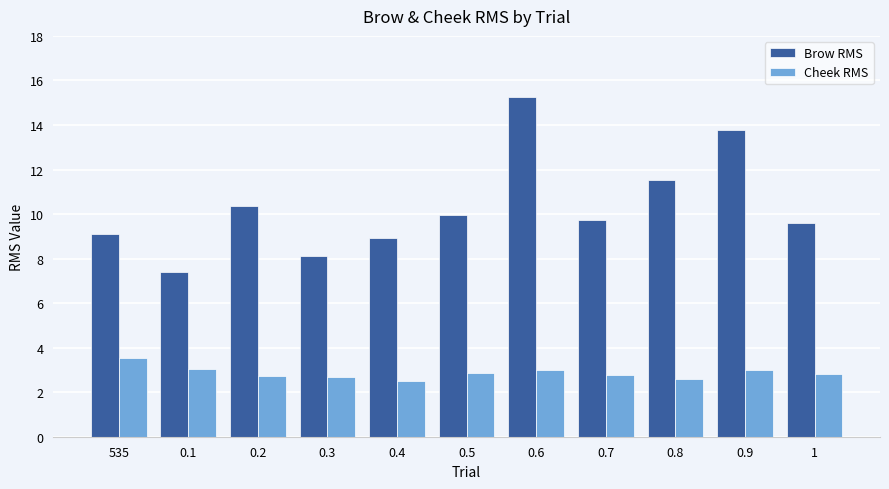

What position from the right is 0.2?

9